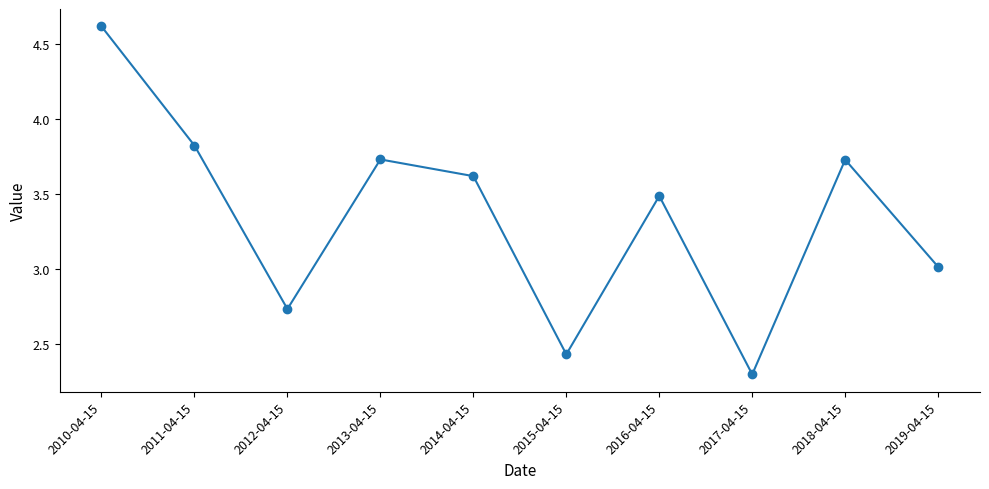

What is the change in value from 2011-04-15 to 2015-04-15?

-1.4